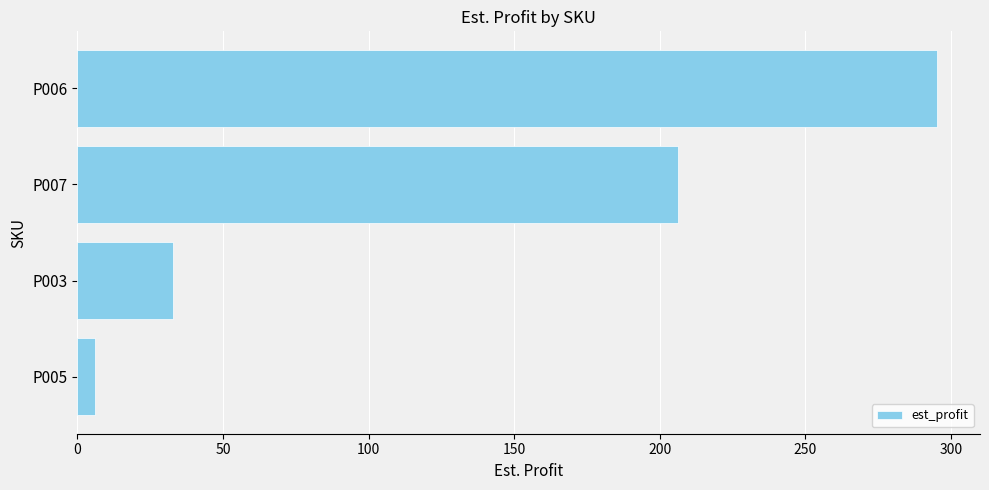

At which label is the value closest to 150?

P007